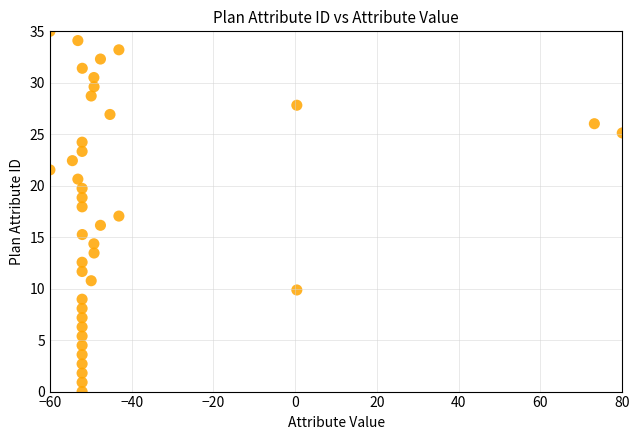

What is the range of X values (max minus min)?

140.0